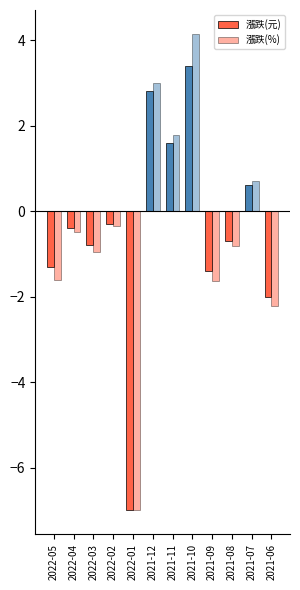

Reading right to left, what are all the values shown in this chart?

漲跌(元): -2.0	0.6	-0.7	-1.4	3.4	1.6	2.8	-7.0	-0.3	-0.8	-0.4	-1.3
漲跌(%): -2.2	0.7	-0.8	-1.6	4.1	1.8	3.0	-7.0	-0.4	-1.0	-0.5	-1.6